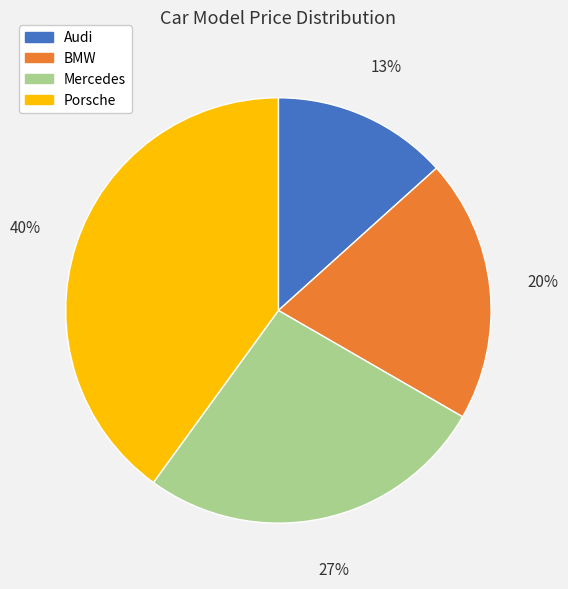

Does Mercedes represent more than half of the total?

No